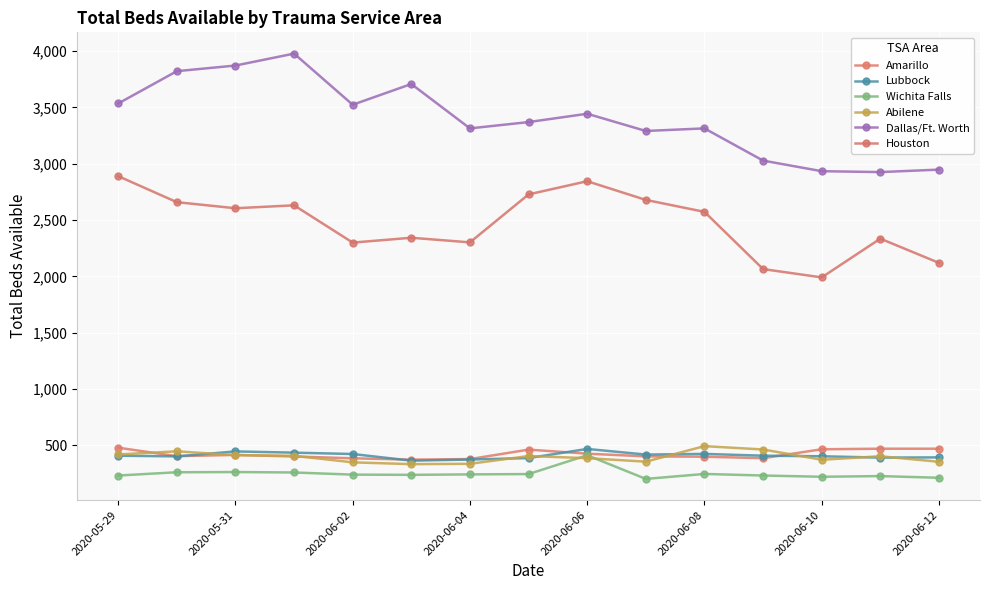

Is this an area chart (filled region under the line)?

No